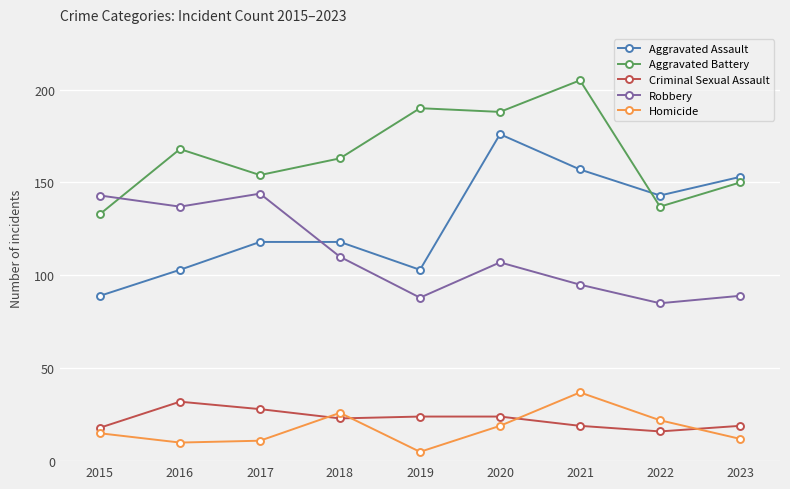

What is the value of the Homicide point at the 5th from the left?

5